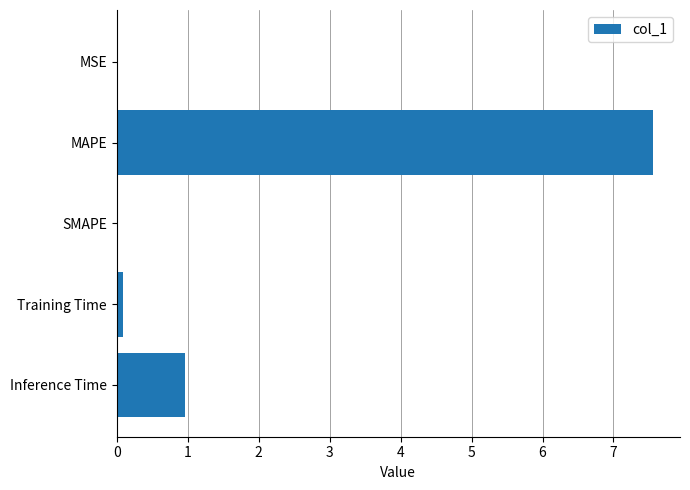

What is the sum of all values?

8.6